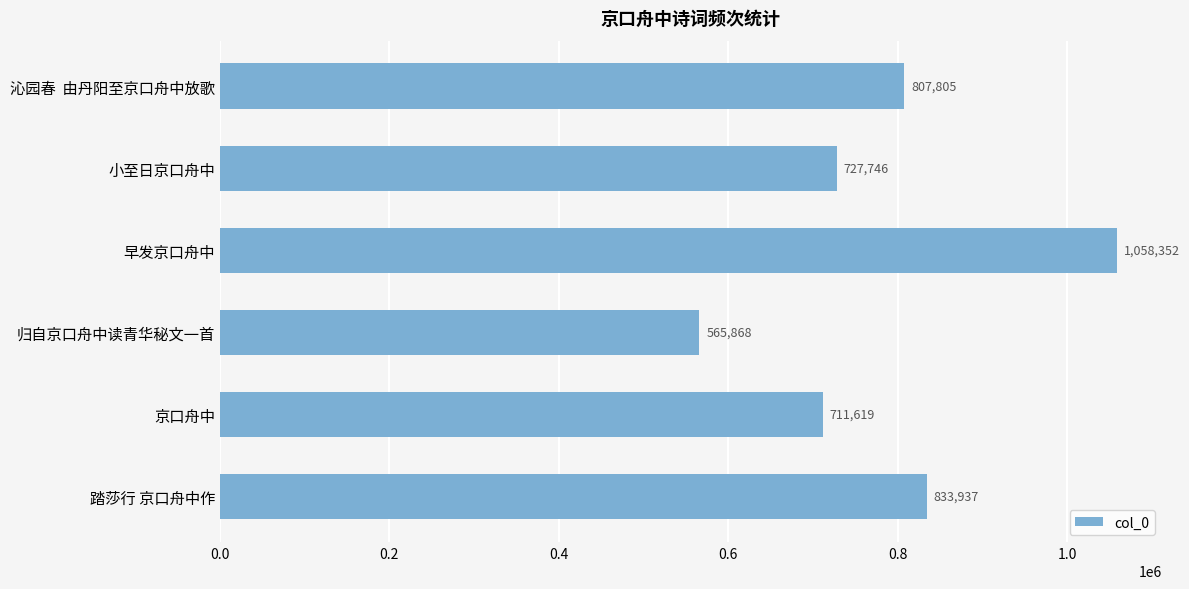

How many distinct data groups are displayed?

1